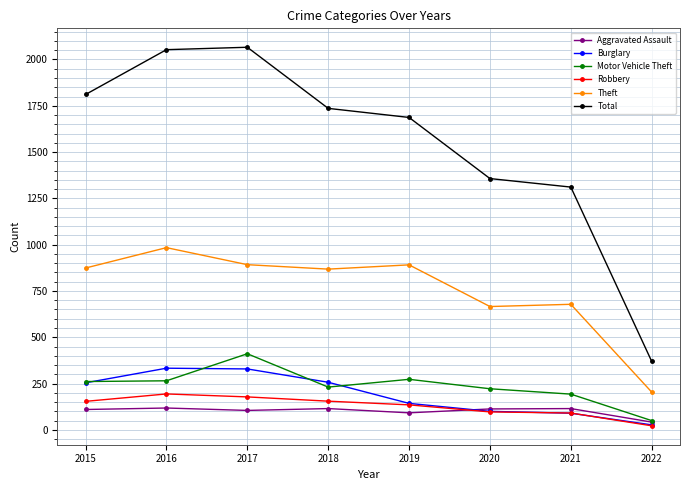

What is the difference between the second highest and second lowest values in the Aggravated Assault series?

23